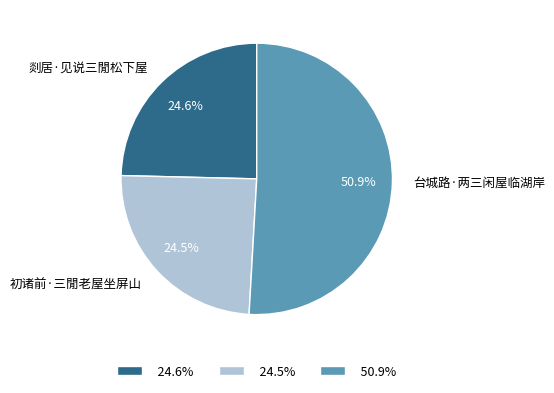

What is the ratio of the value at 台城路·两三闲屋临湖岸 to the value at 剡居·见说三閒松下屋?

2.1